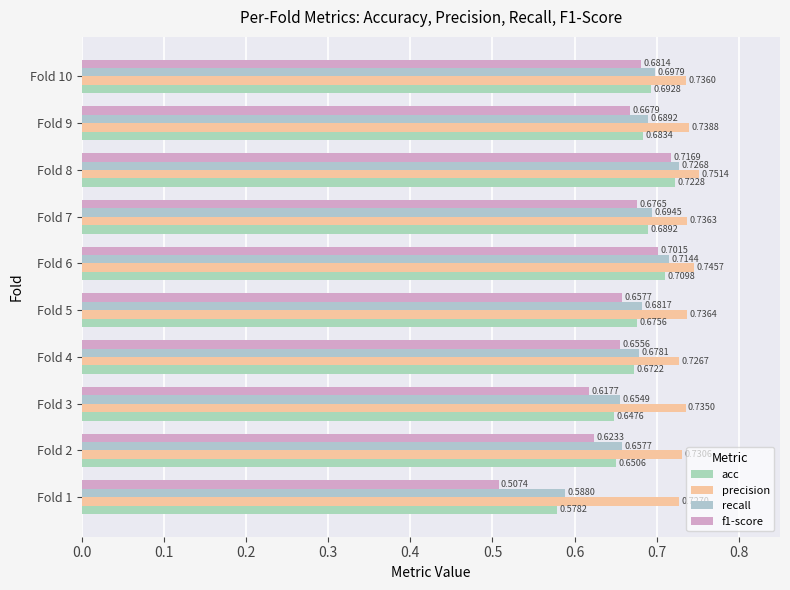

What is the minimum value for f1-score?

0.5